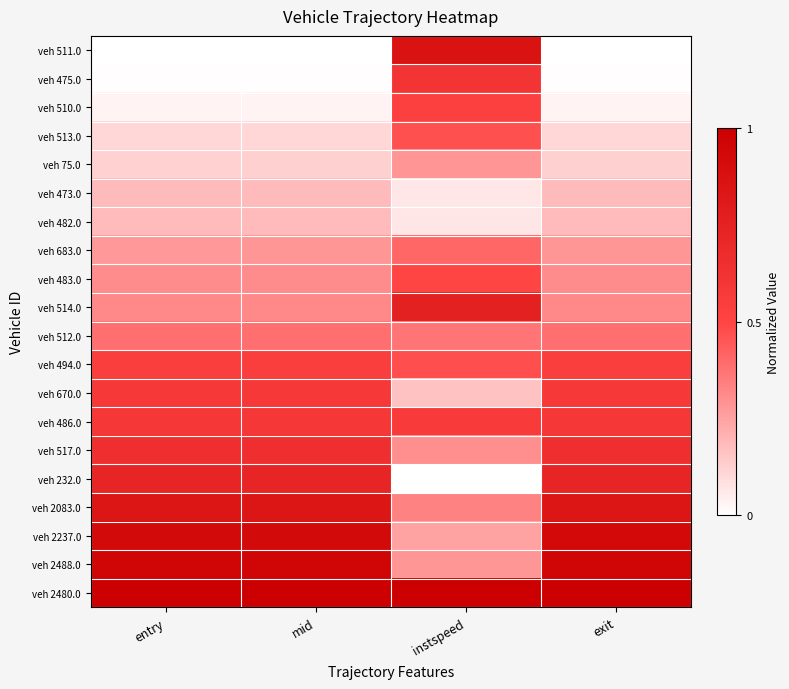

What is the greatest value displayed?

1.0